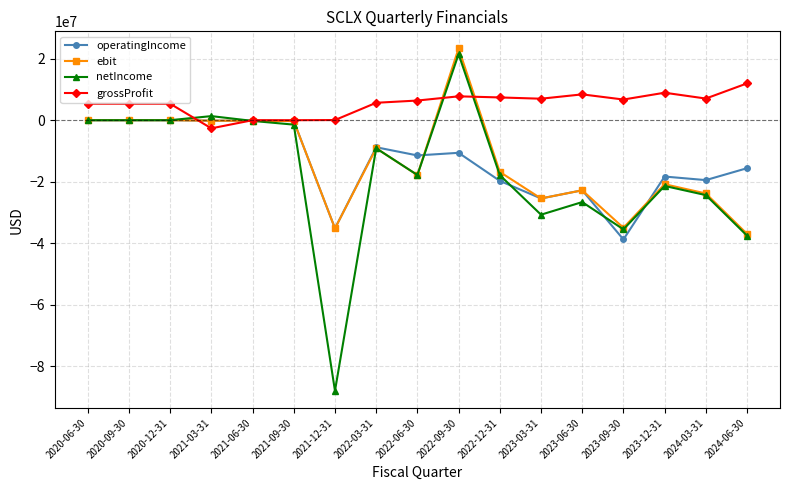

What is the total value across all series at 2023-12-31?

-51639000